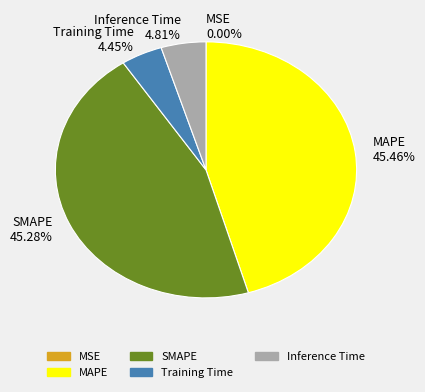

Does Training Time account for over 50% of the chart?

No